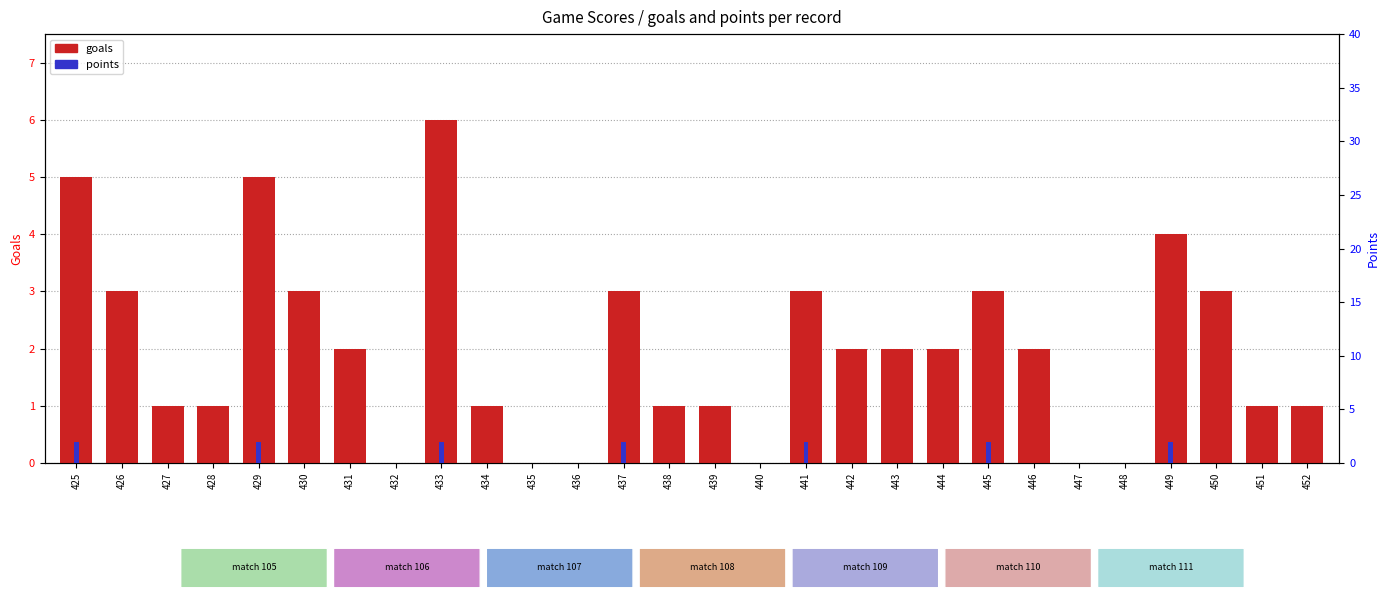

How many values in the points series exceed 0?

7